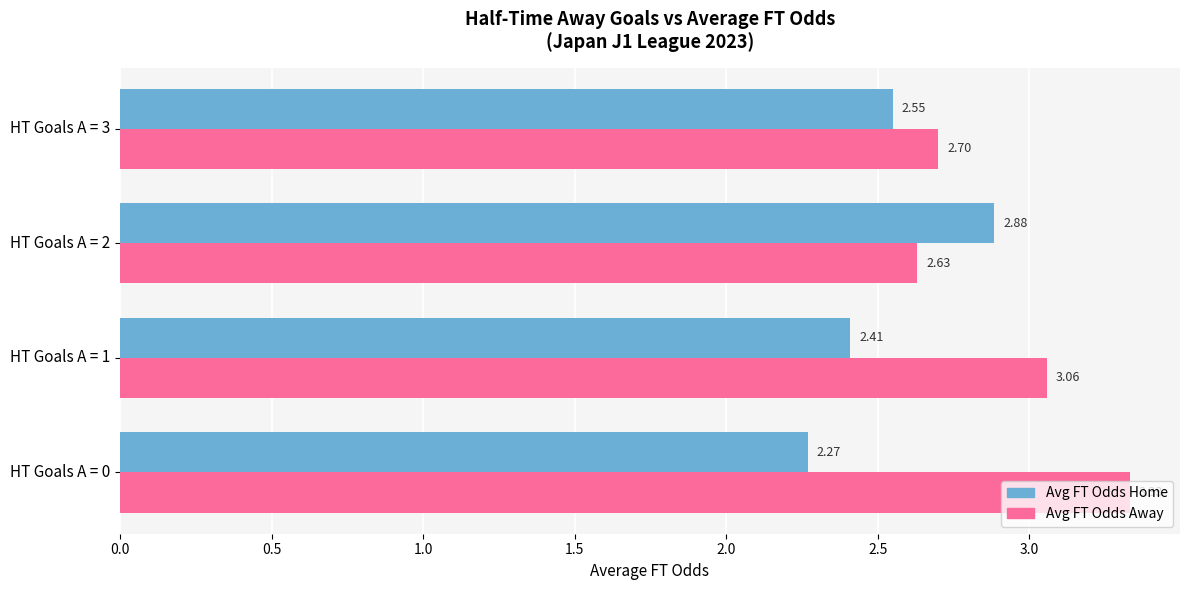

What is the total value across all series at HT Goals A = 1?

5.5